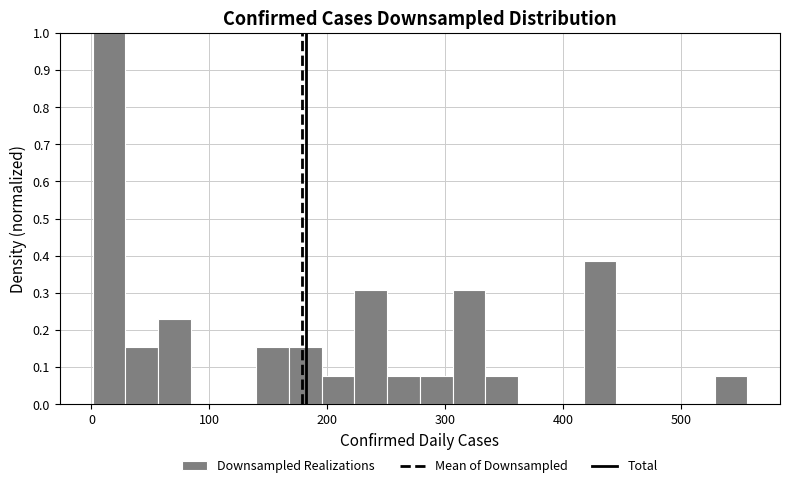

Read against the x-axis, roughly where is the centre of the tallest bar?

10